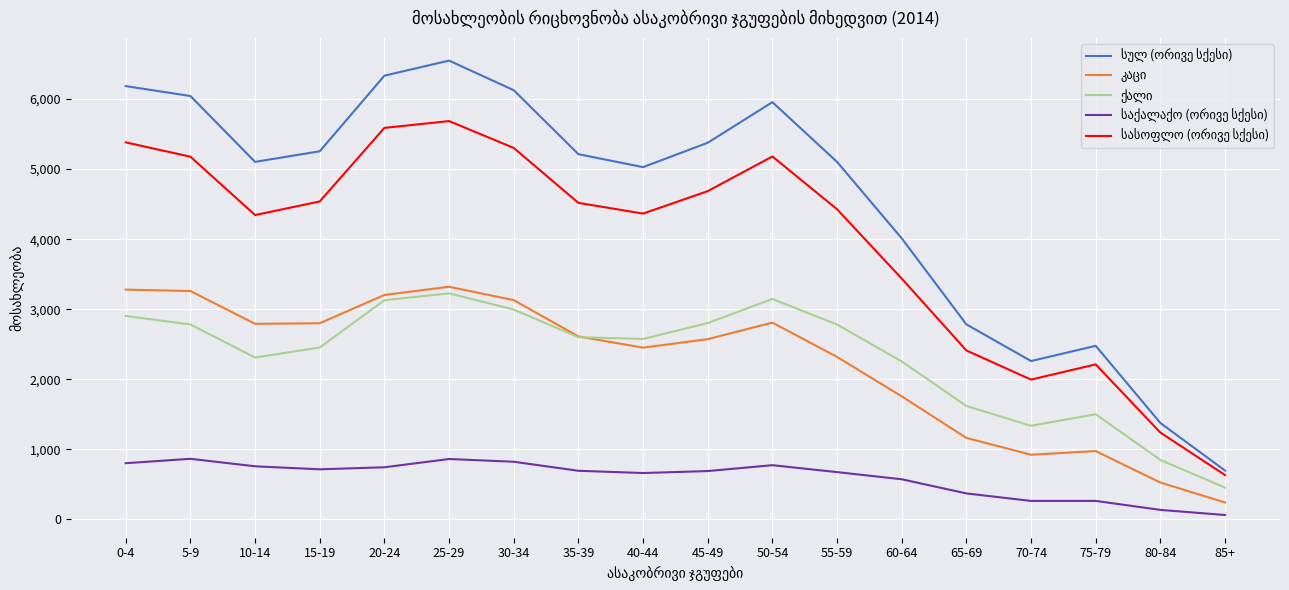

Between 0-4 and 60-64, which series saw the biggest shift?

სულ (ორივე სქესი)